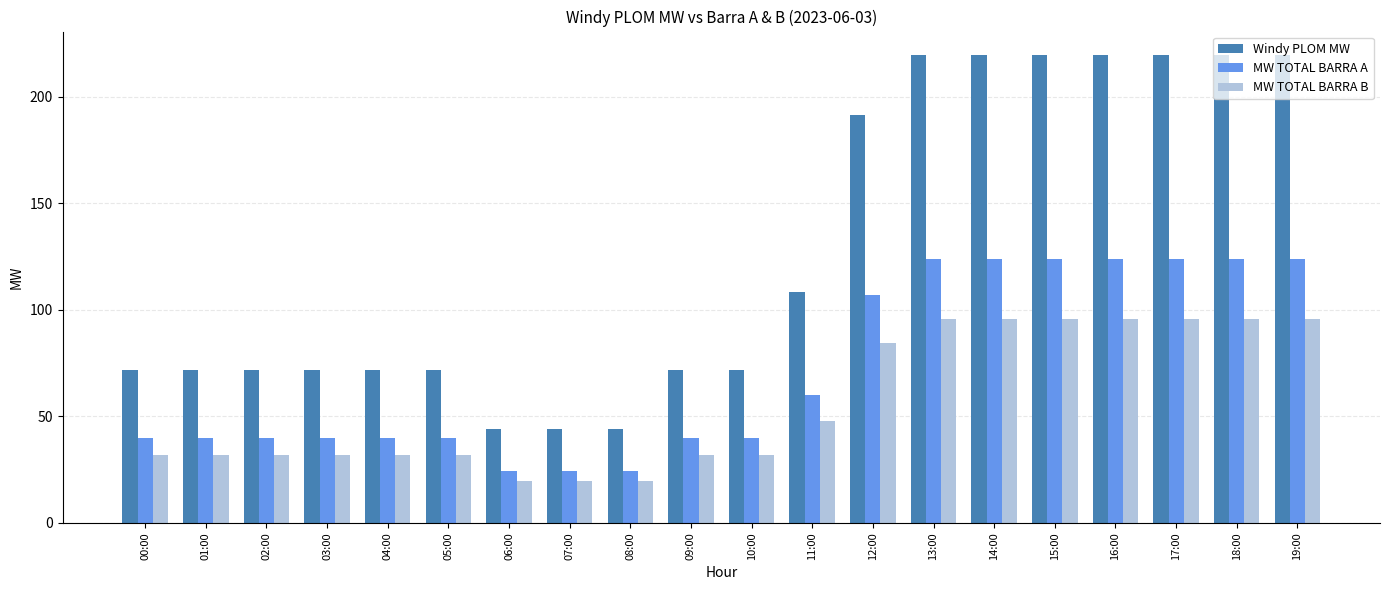

What is the difference between the Windy PLOM MW values at 19:00 and 03:00?

147.7